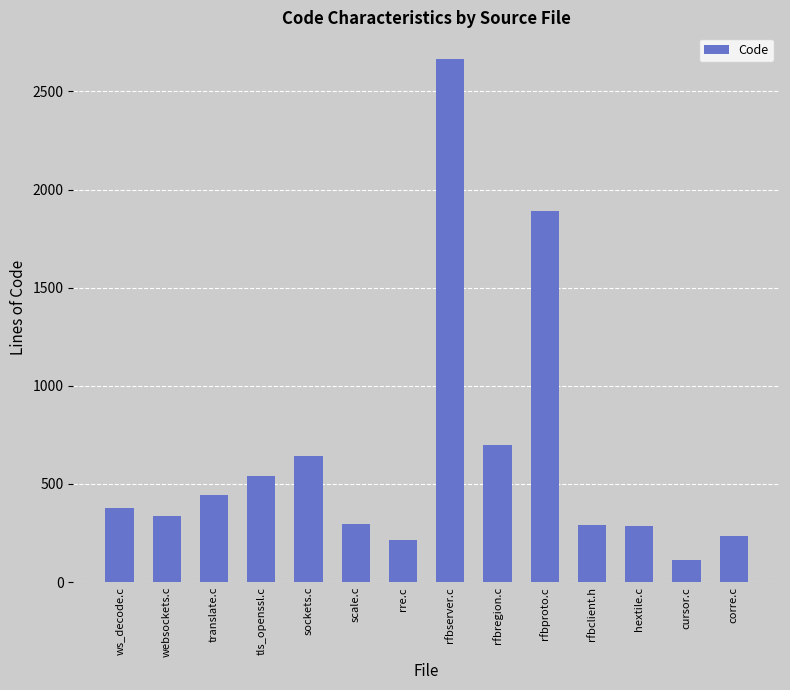

What is the change in value from rre.c to cursor.c?

-97